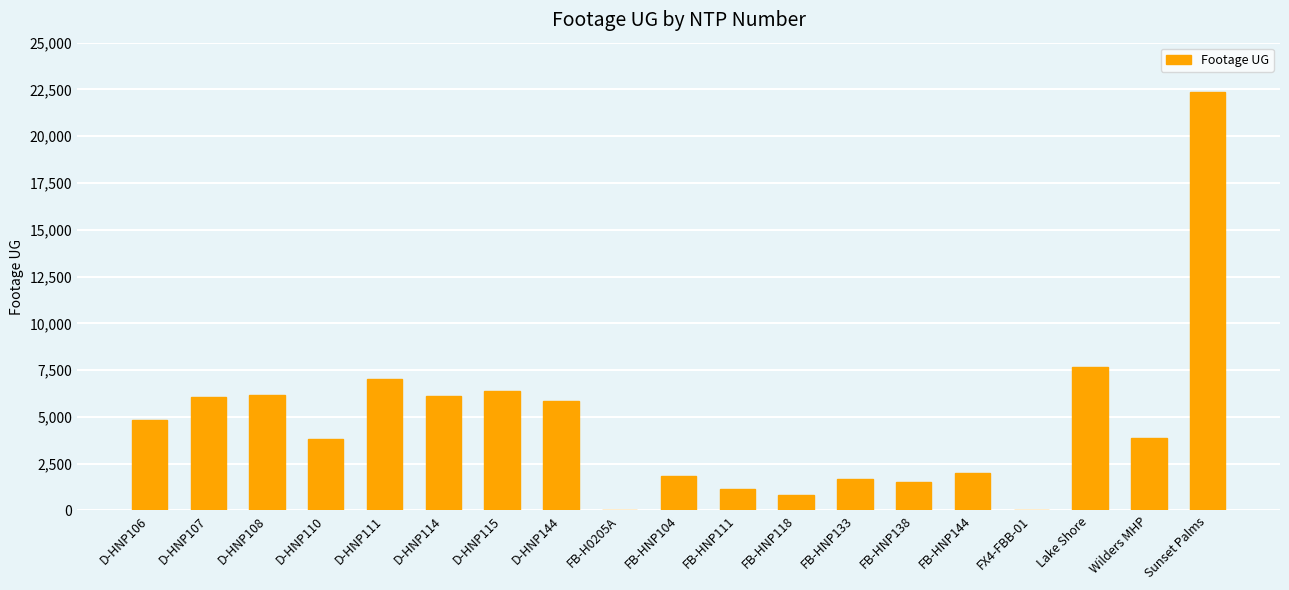

Which has a higher value, D-HNP111 or Wilders MHP?

D-HNP111